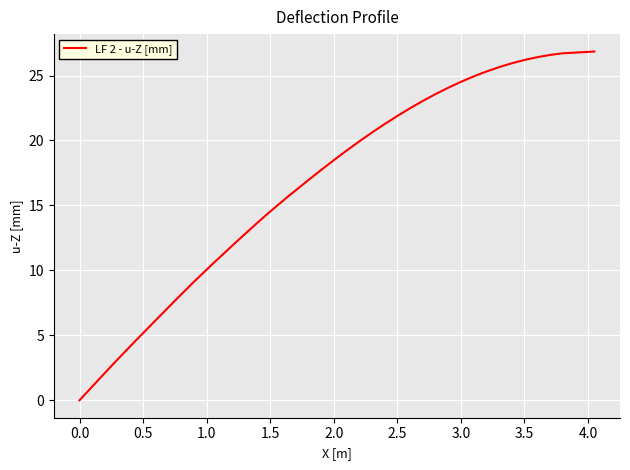

Does the chart have visible grid lines?

Yes